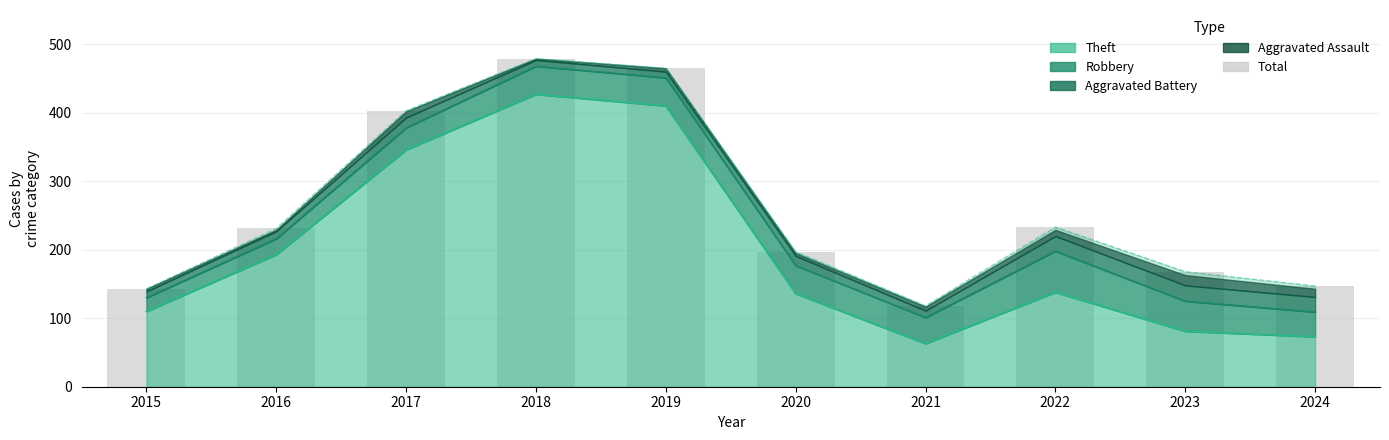

What is the average value?

258